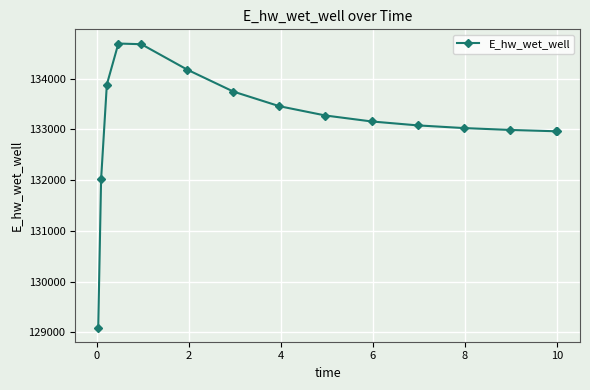

What is the value of the 3rd point from the left?

133882.1